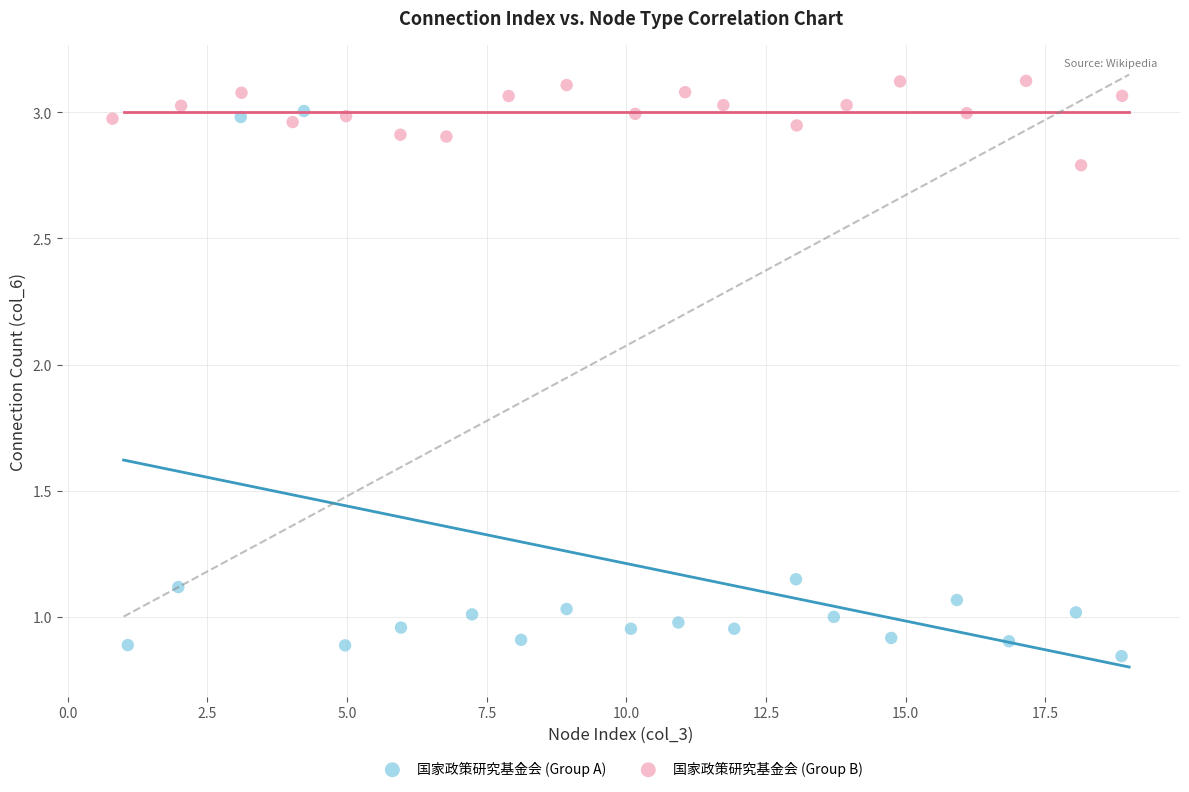

Which series has the largest Y range (max minus min)?

国家政策研究基金会 (Group A)